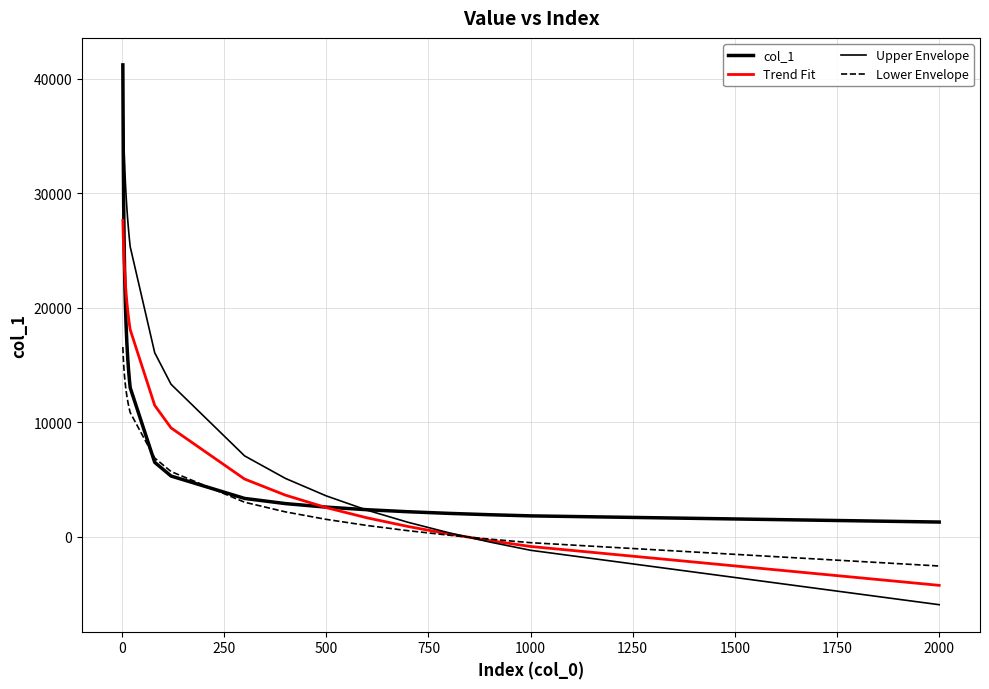

Reading left to right, transcribe all the data shown in this chart.

col_1: 41224.0	33659.0	29150.0	26072.0	23801.0	22035.0	20612.0	19433.0	18436.0	16830.0	15581.0	14575.0	13741.0	13036.0	6518.0	5322.0	3366.0	2915.0	2607.0	2380.0	2204.0	2061.0	1943.0	1843.0	1304.0
Trend Fit: 27639.1	26229.5	25136.1	24242.8	23487.5	22833.2	22256.1	21739.8	21272.8	20454.2	19753.1	19139.8	18594.8	18104.4	11489.9	9523.4	5058.0	3652.5	2561.5	1669.8	915.6	262.2	-314.2	-829.9	-4223.8
Upper Envelope: 38694.8	36721.3	35190.6	33939.9	32882.4	31966.4	31158.5	30435.7	29781.9	28635.9	27654.3	26795.7	26032.7	25346.1	16085.8	13332.7	7081.2	5113.4	3586.1	2337.7	1281.9	367.1	-439.9	-1161.9	-5913.4
Lower Envelope: 16583.5	15737.7	15081.7	14545.7	14092.5	13699.9	13353.6	13043.9	12763.7	12272.5	11851.8	11483.9	11156.9	10862.6	6893.9	5714.0	3034.8	2191.5	1536.9	1001.9	549.4	157.3	-188.5	-498.0	-2534.3